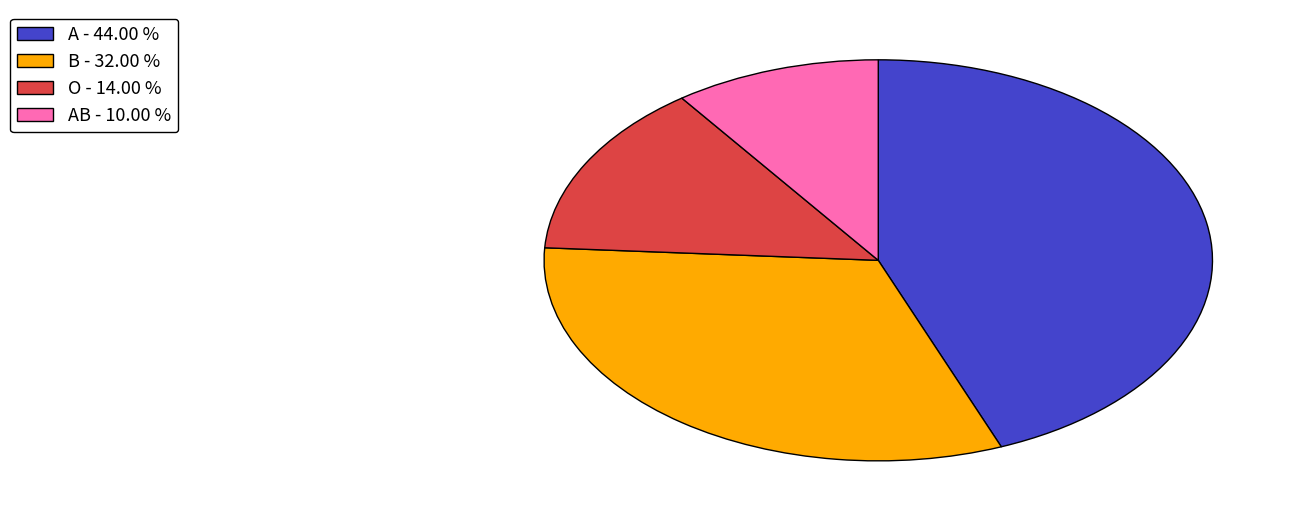

Which slice is the largest?

A - 44.00 %